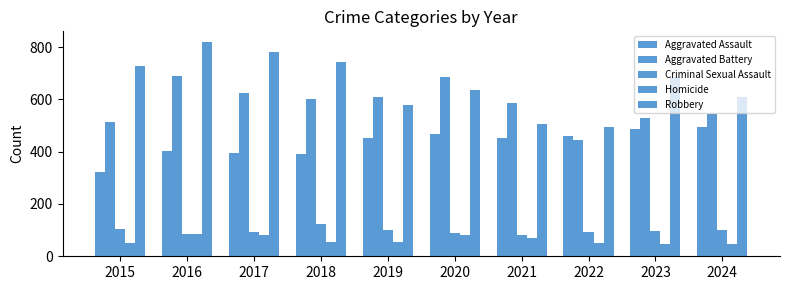

At how many categories does at least one series exceed 744?

2